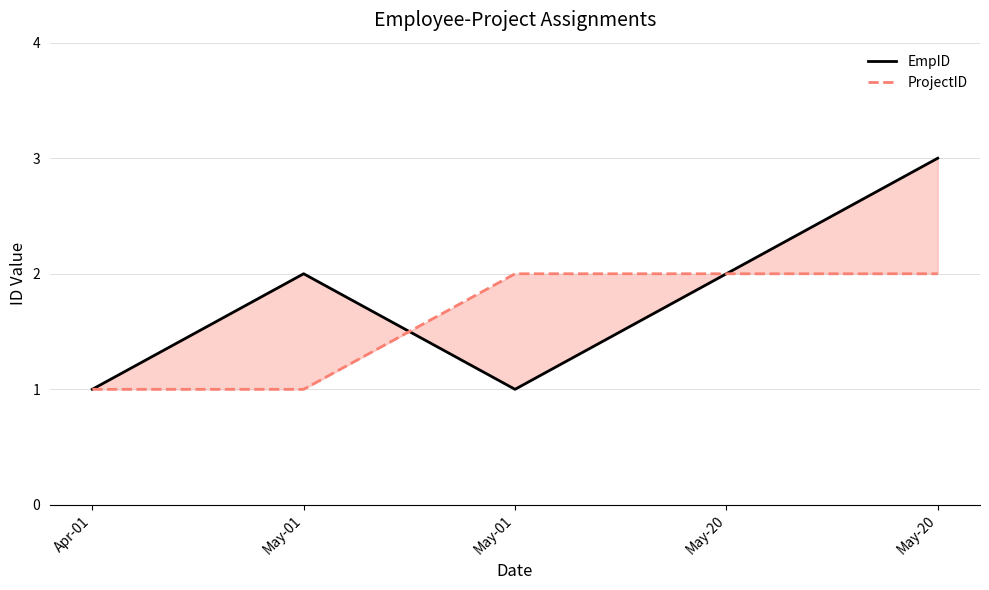

How many categories are shown in the chart?

5